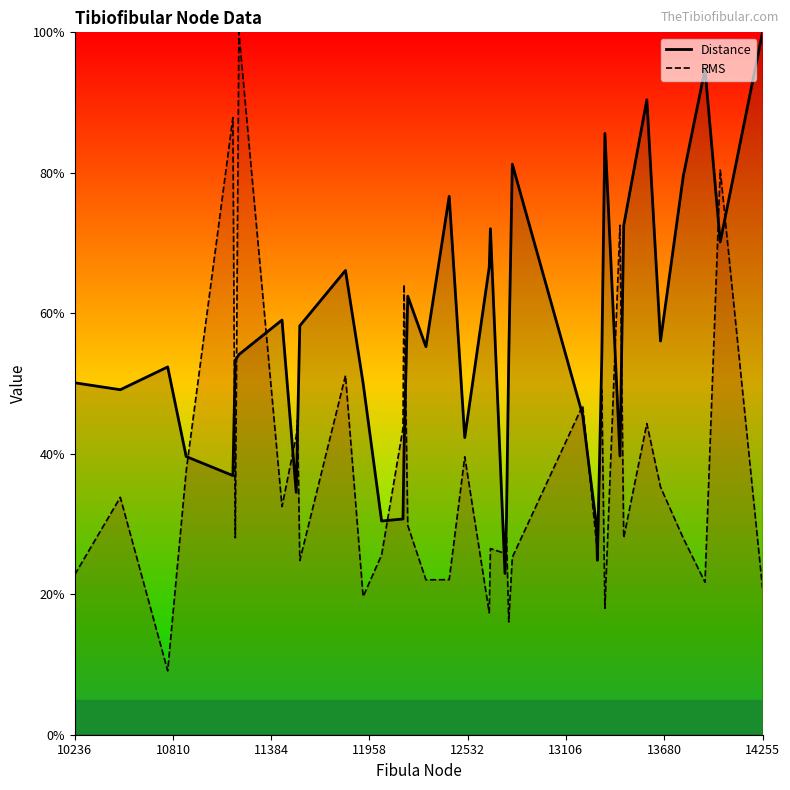

Which series has the largest total across all categories?

Distance